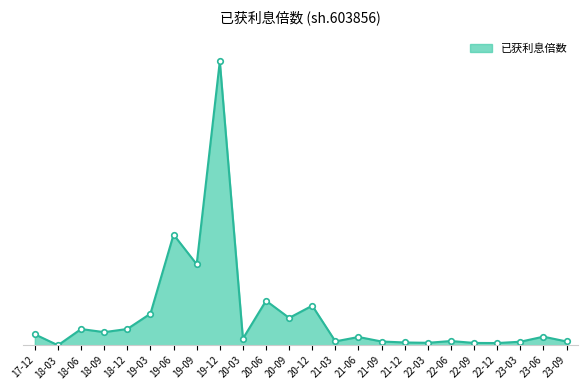

Reading right to left, list all the values displayed in this chart.

12.2	27.8	11.5	7.2	7.5	13.7	7.9	9.0	12.2	26.8	12.6	128.2	88.6	144.3	21.4	919.2	262.3	358.4	102.3	52.7	42.5	52.6	0.0	35.5